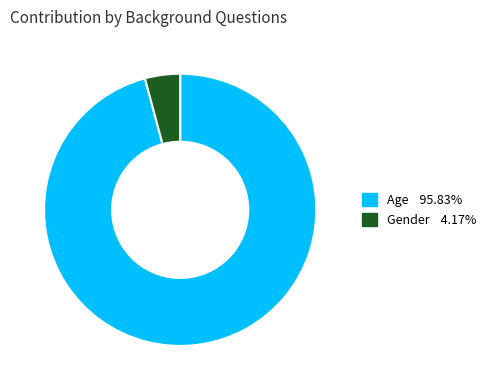

How many segments does this pie chart have?

2